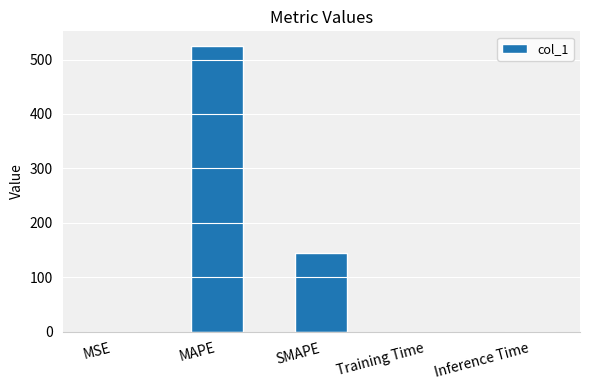

The chart shows a value of 0.0 at Inference Time. True or false?

True